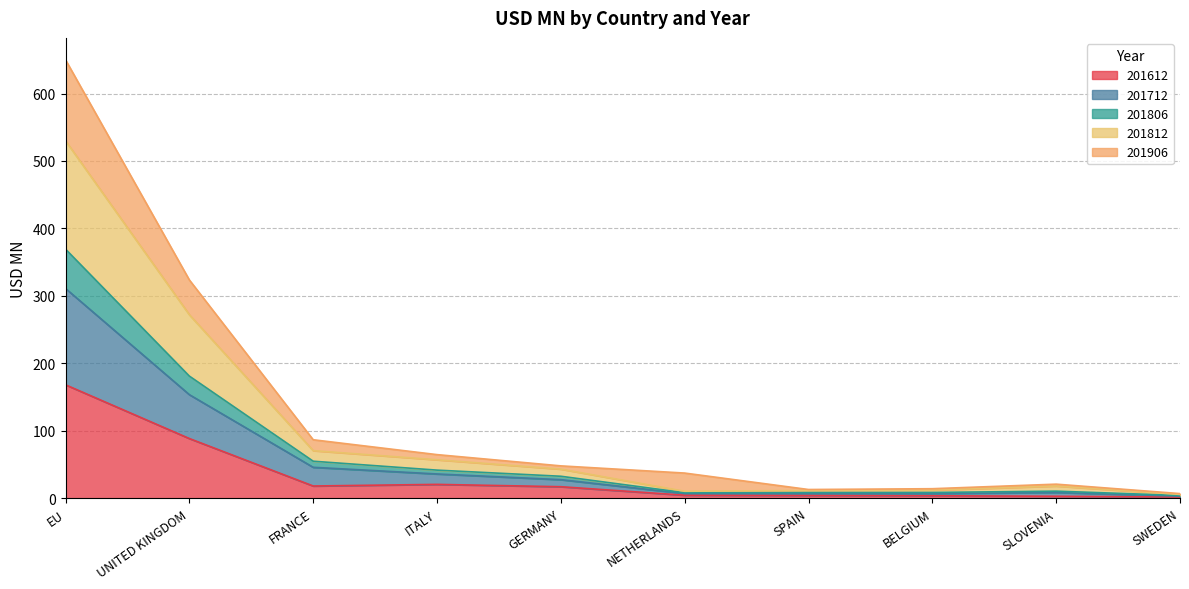

What is the label of the 3rd point from the right?

BELGIUM